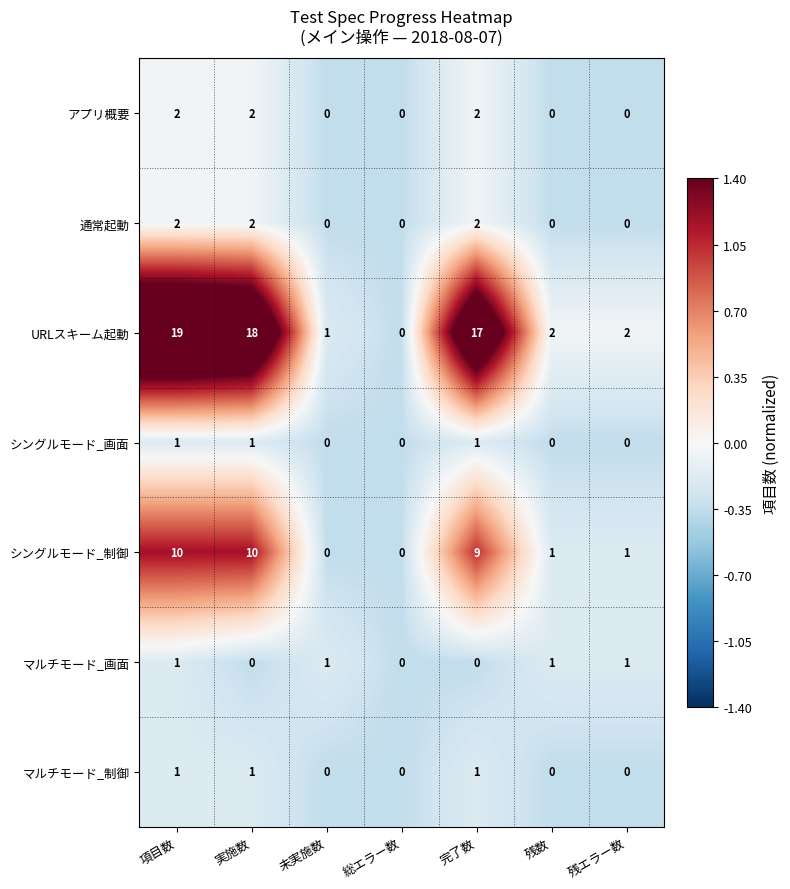

Is the value of シングルモード_画面 at 項目数 greater than the value of 通常起動 at 実施数?

No